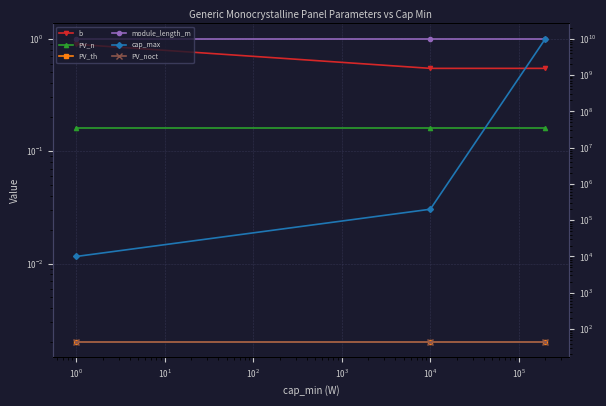

The value of PV_th at $\mathdefault{10^{-1}}$ is 0.0. True or false?

False